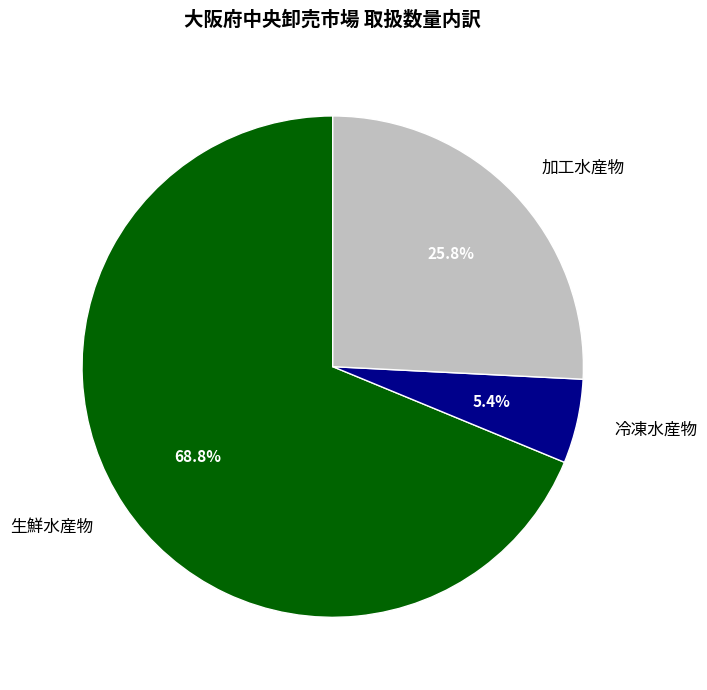

What is the ratio of the value at 冷凍水産物 to the value at 生鮮水産物?

0.1